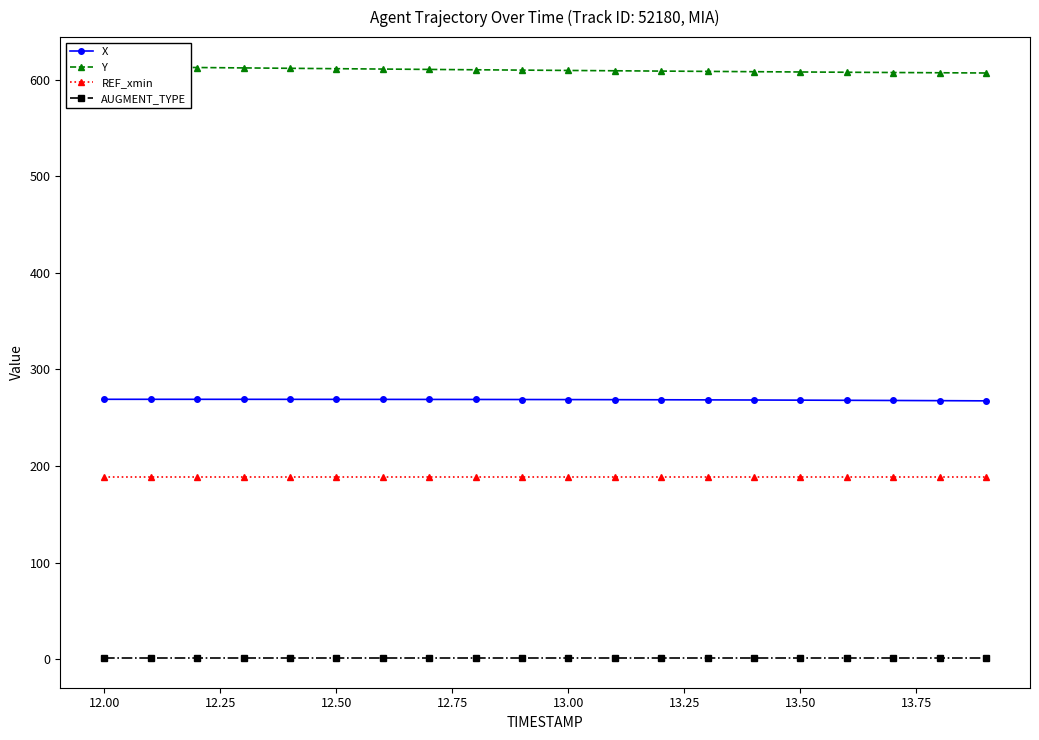

True or false: AUGMENT_TYPE has more than 0 points higher than both neighbors.

False